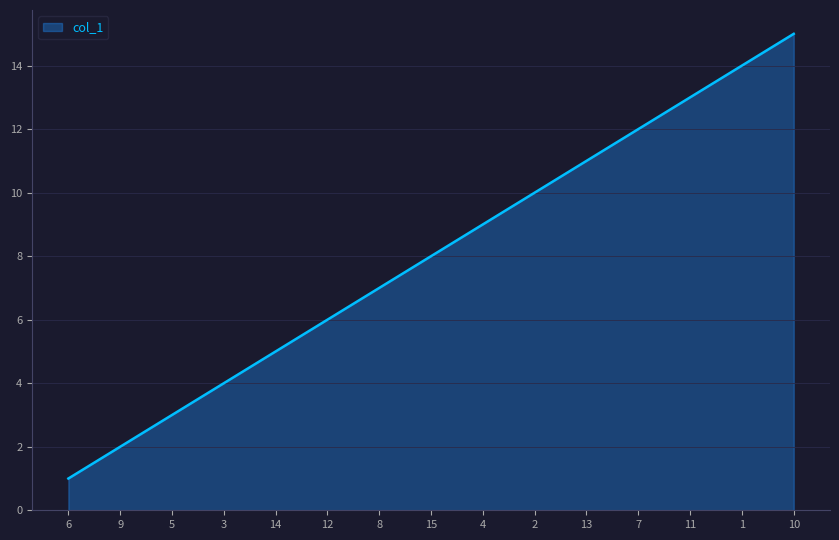

What is the change in value from 2 to 11?

+3